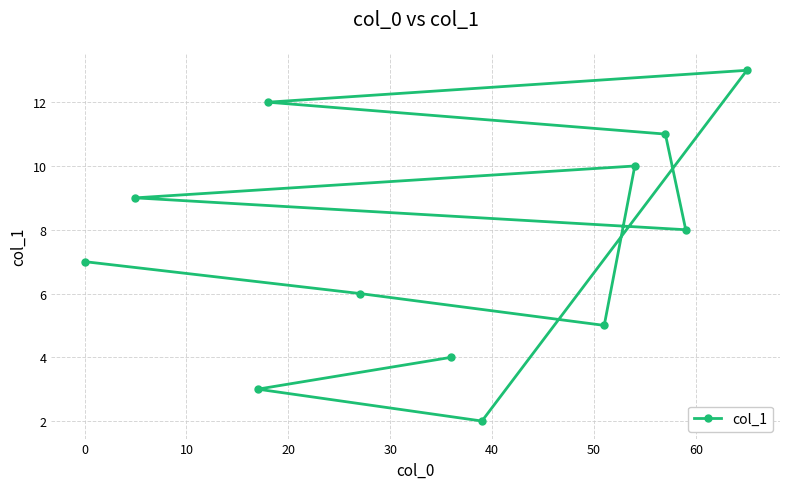

What is the value of the 8th point from the left?

5.0